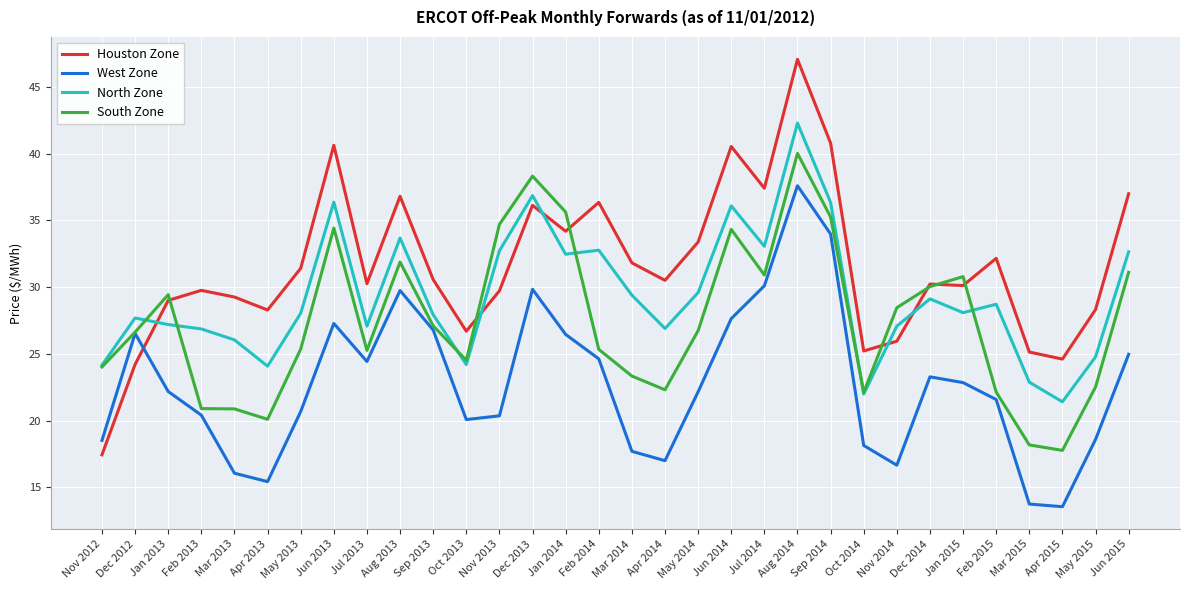

Which category has the highest value in the South Zone series?

Aug 2014